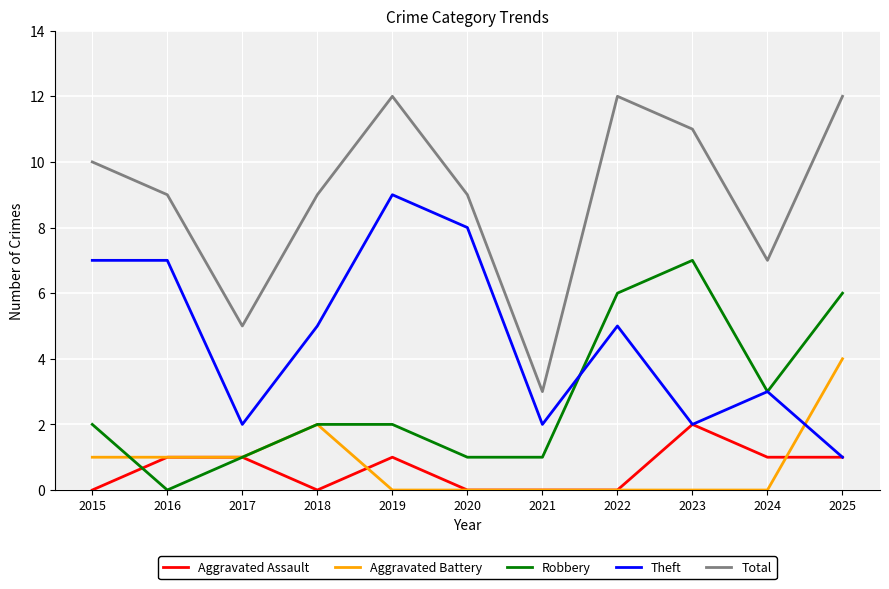

What is the difference between the maximum and minimum values in the Aggravated Battery series?

4